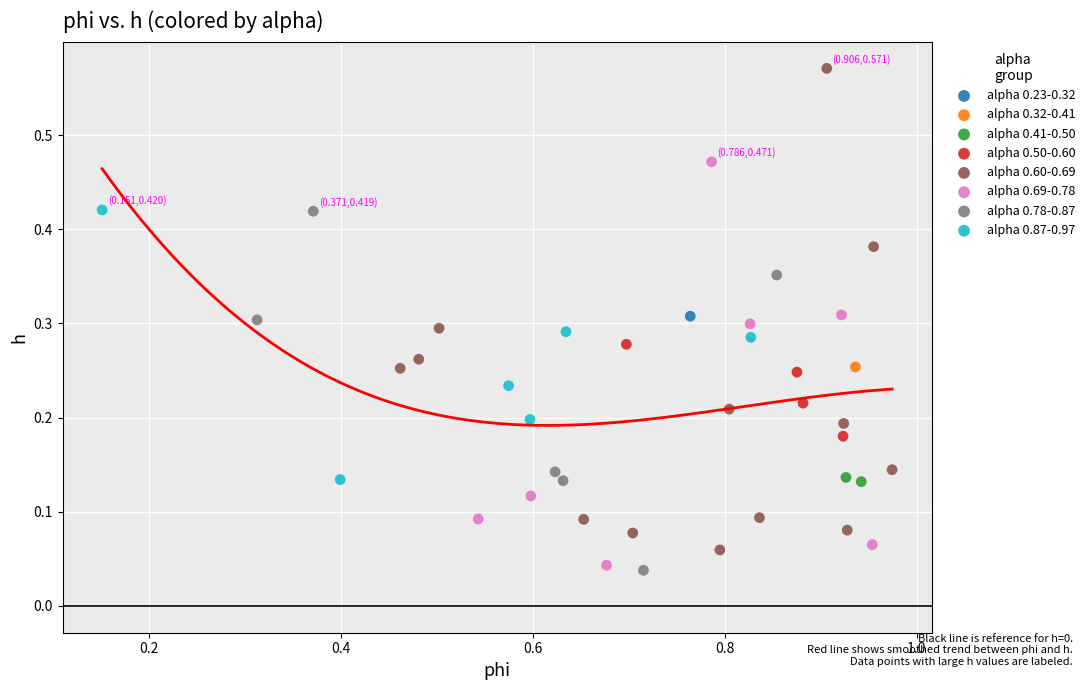

What are all the series names shown in the legend?

alpha 0.23-0.32, alpha 0.32-0.41, alpha 0.41-0.50, alpha 0.50-0.60, alpha 0.60-0.69, alpha 0.69-0.78, alpha 0.78-0.87, alpha 0.87-0.97